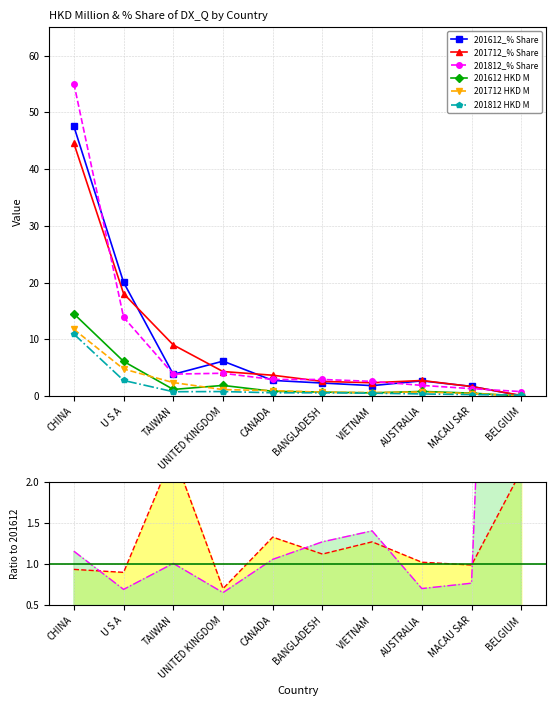

The 201612 HKD M series shows 0.5 at MACAU SAR. True or false?

True